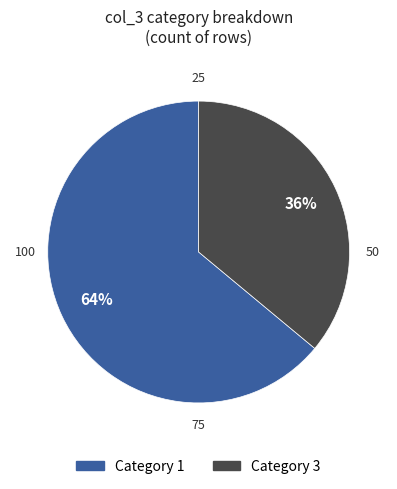

Is there any slice that represents more than half of the pie?

Yes